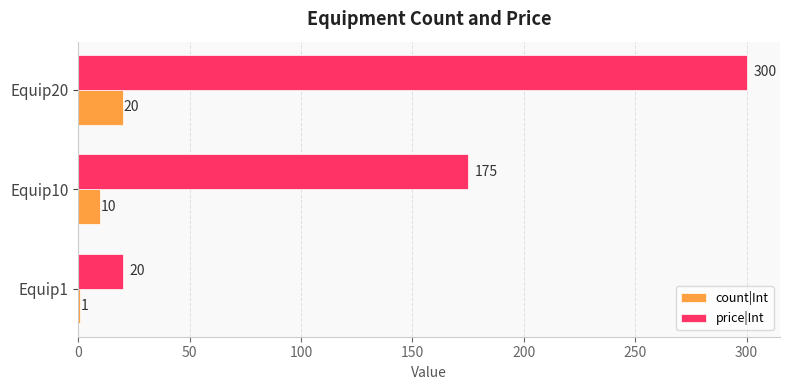

What is the average value of the price|Int series?

165